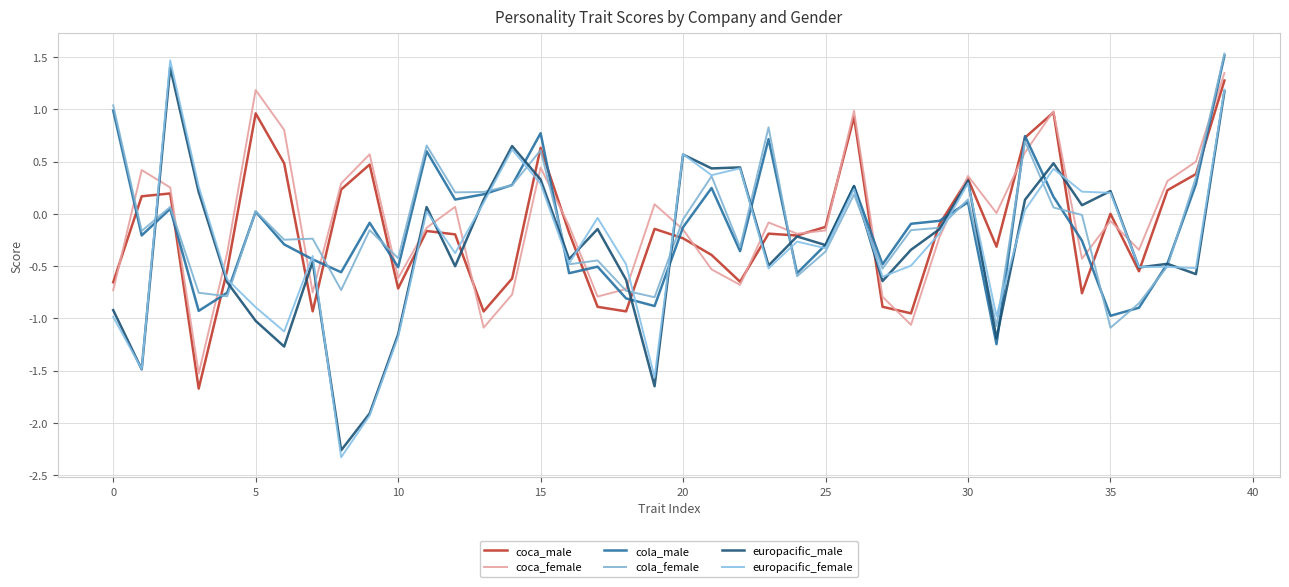

What are all the series names shown in the legend?

coca_male, coca_female, cola_male, cola_female, europacific_male, europacific_female